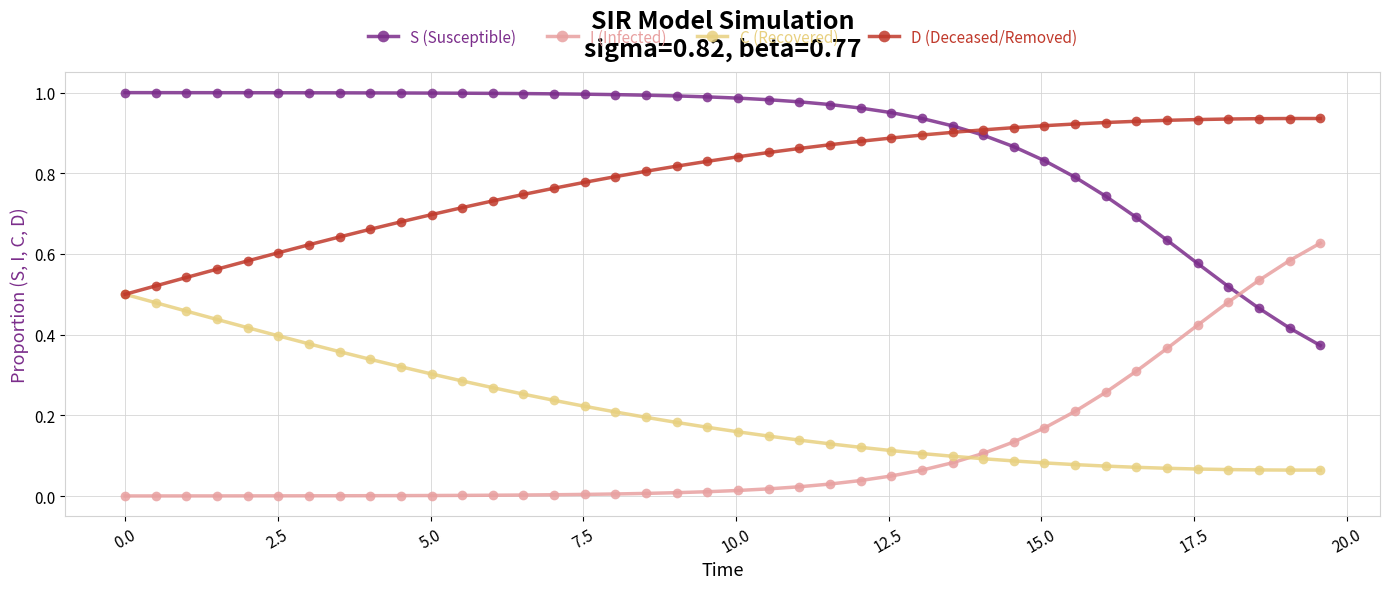

List the series in order of their peak value, highest first.

S (Susceptible), D (Deceased/Removed), I (Infected), C (Recovered)